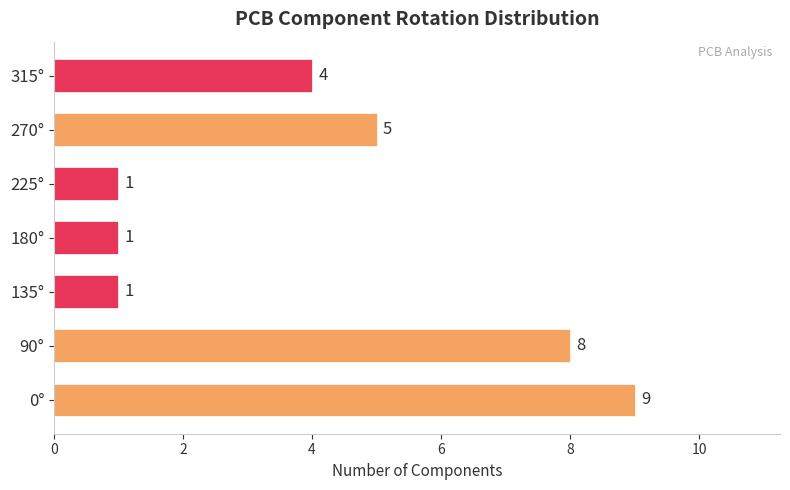

The chart shows a value of 5 at 270°. True or false?

True